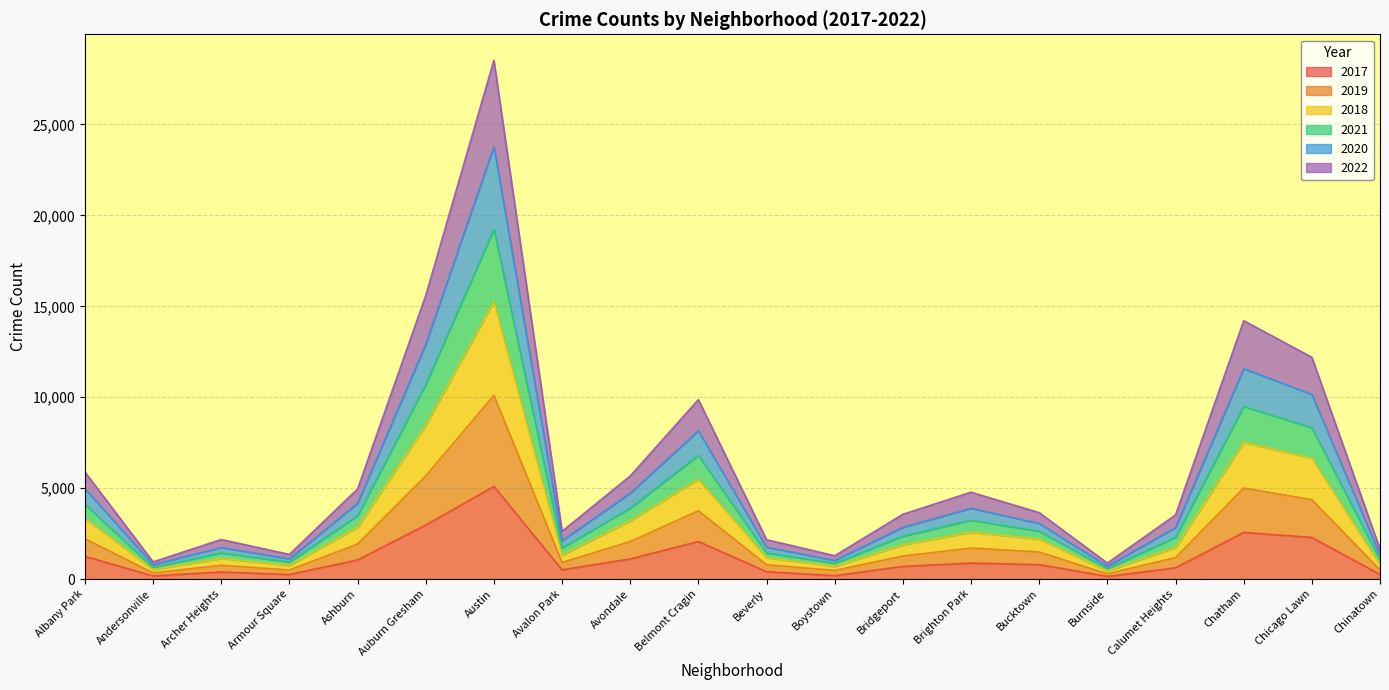

What is the maximum value for 2017?

5095